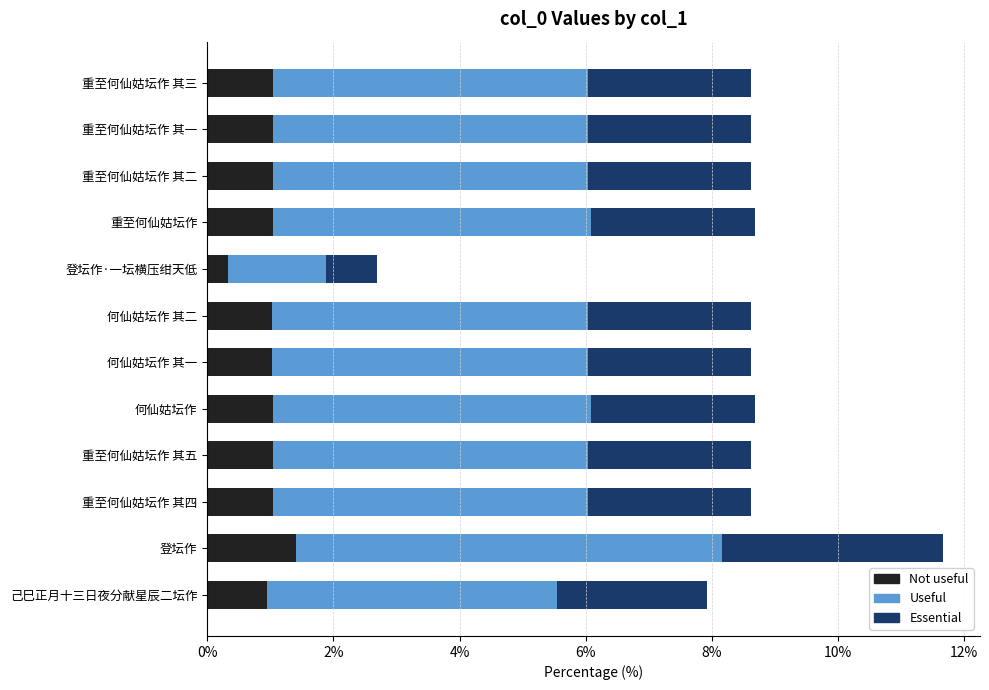

At which category is the sum across all series the highest?

登坛作